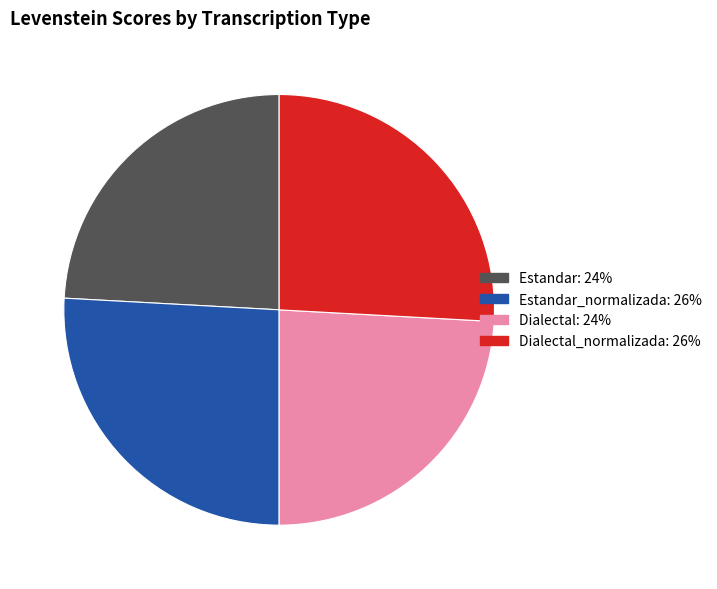

Is there any slice that represents more than half of the pie?

No